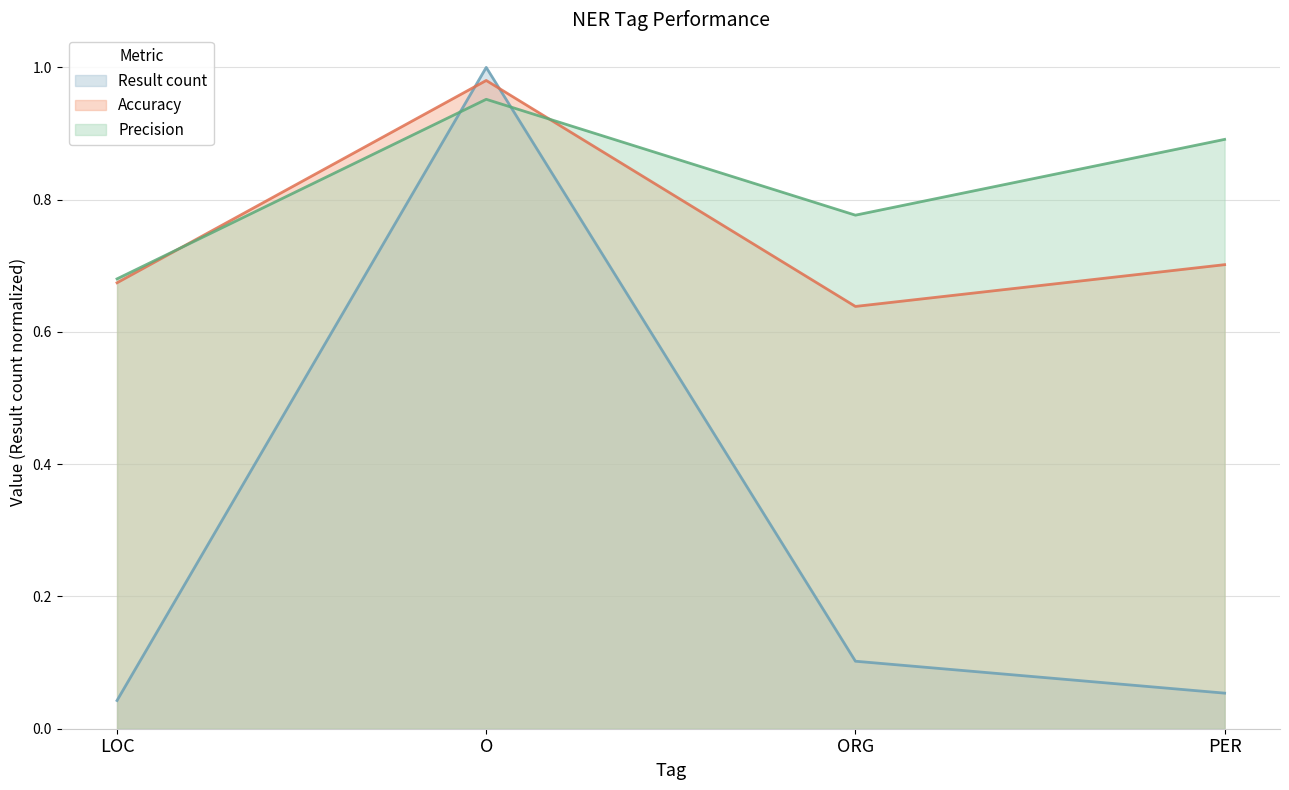

Does the chart have visible grid lines?

Yes